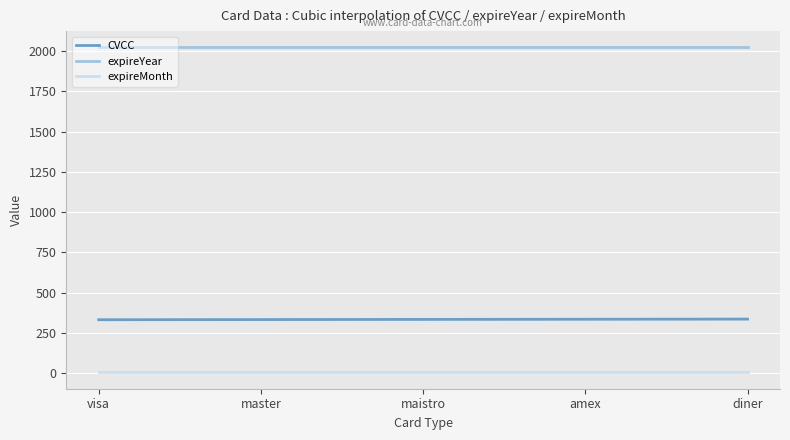

Is this an area chart (filled region under the line)?

No